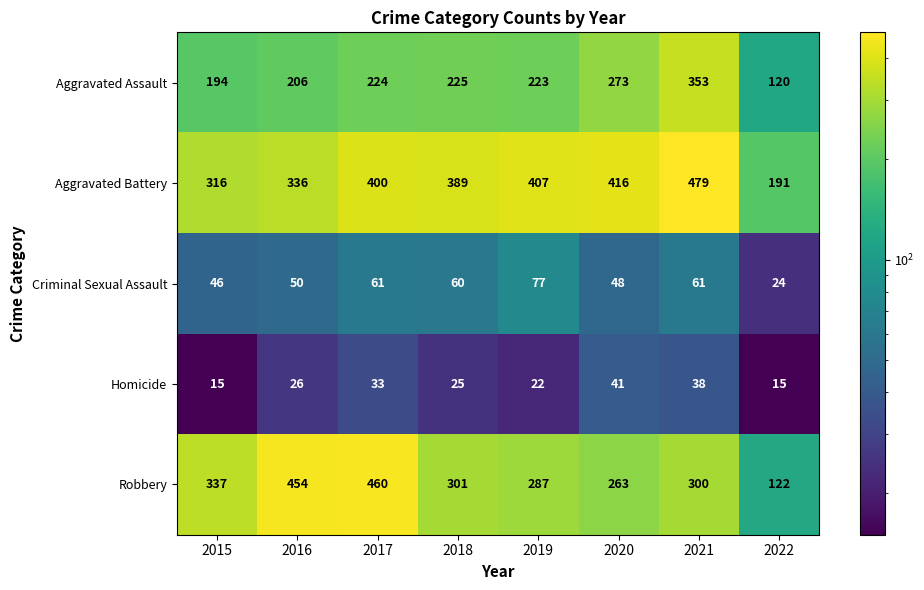

Where is Homicide nearest to the value 28?

2016